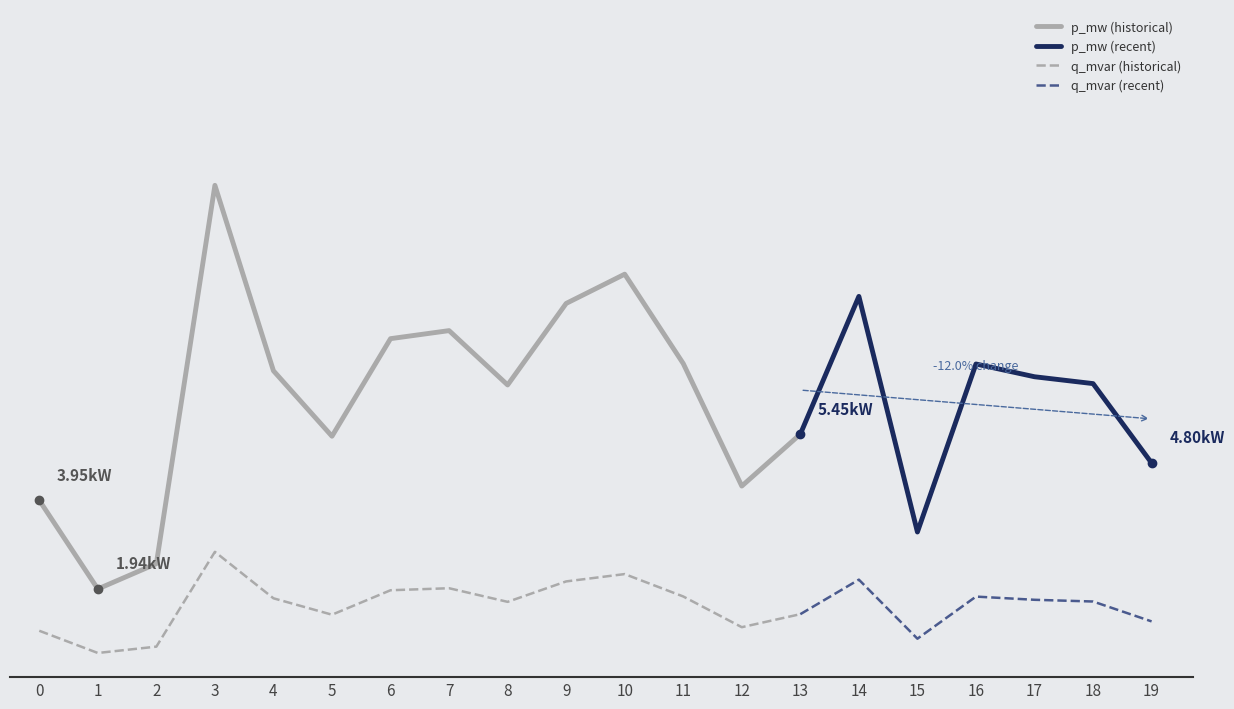

Which series changed the most between 5 and 15?

p_mw